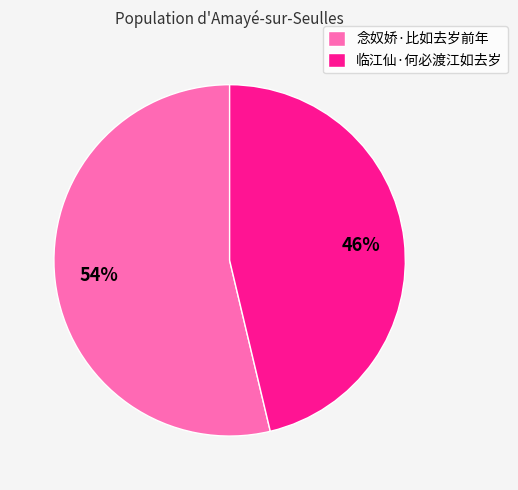

To the nearest percent, what is the average slice percentage?

50%